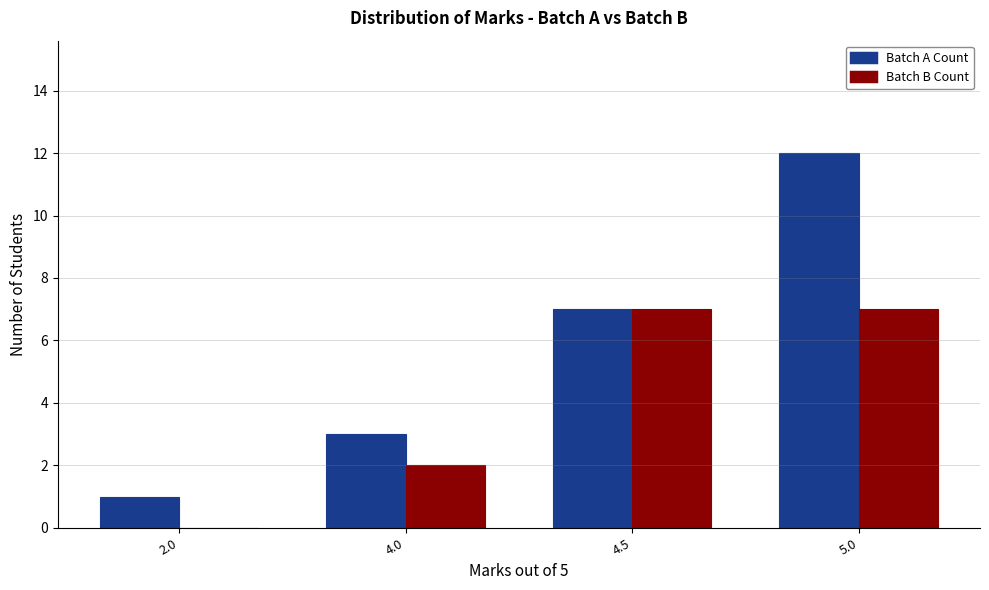

At which category is the sum across all series the highest?

5.0